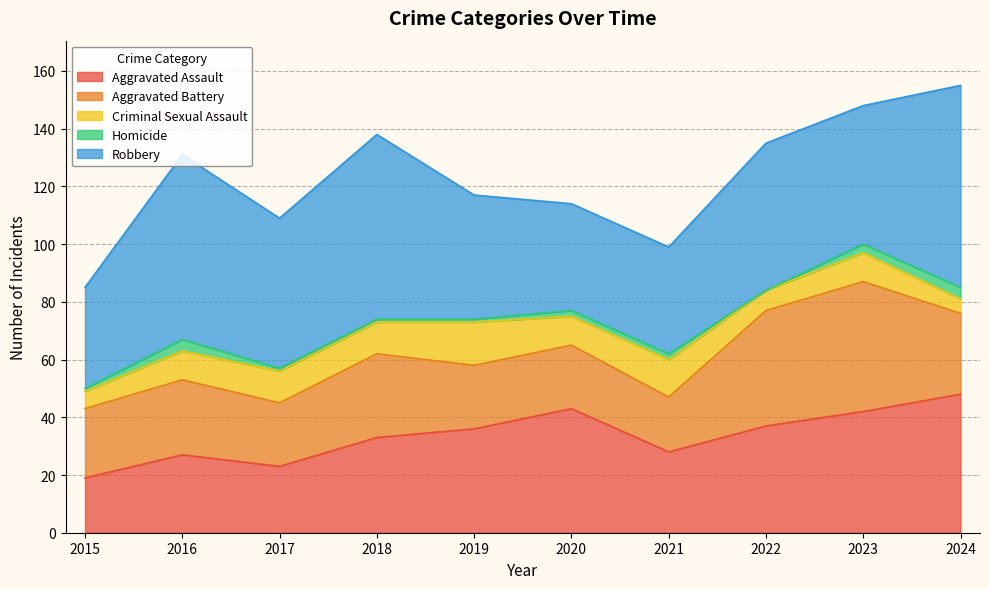

True or false: Criminal Sexual Assault has a value of 10 at 2020.

True